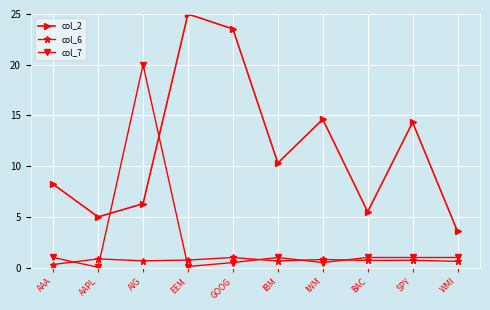

List the series in order of their overall mean, highest first.

col_2, col_7, col_6